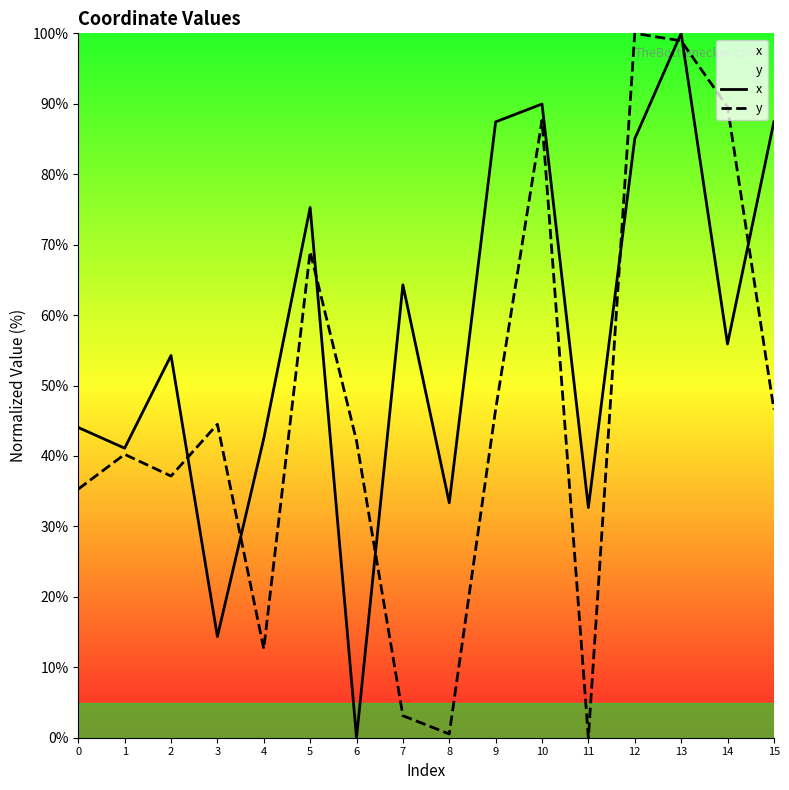

How many data points in x are less than 55?

8